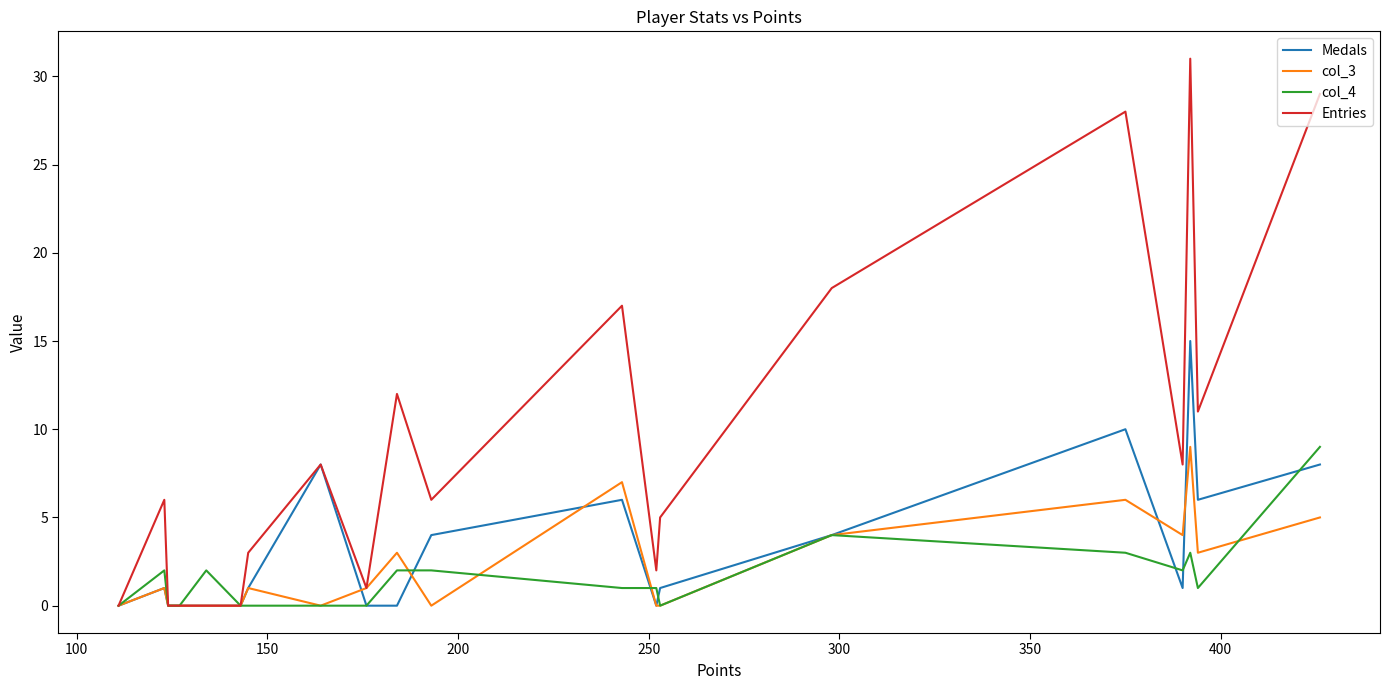

How many data points in Entries are above 6?

9